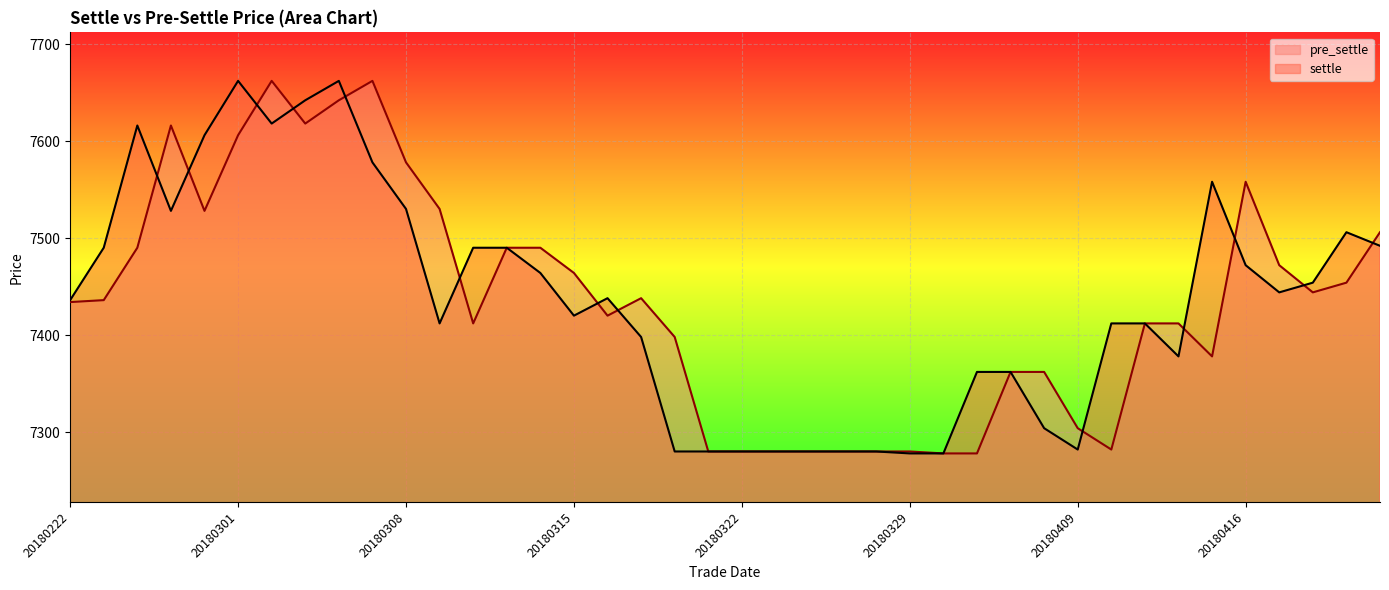

What is the lowest value of the pre_settle series?

7278